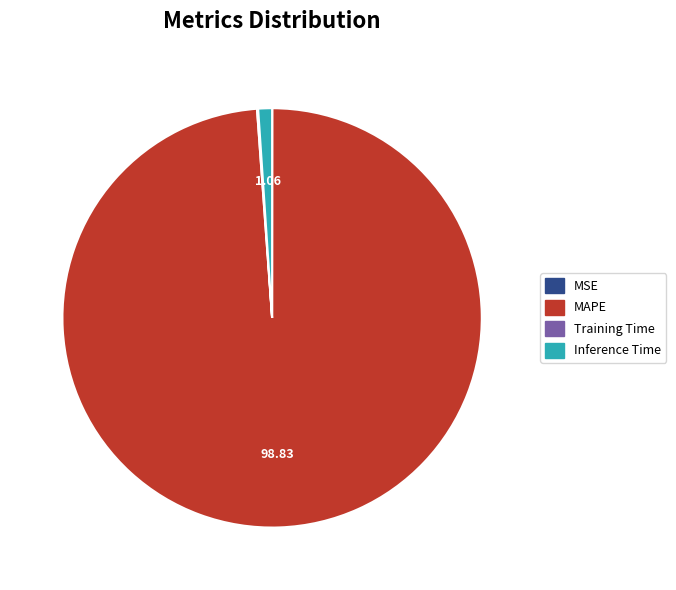

Does any single category account for the majority?

Yes